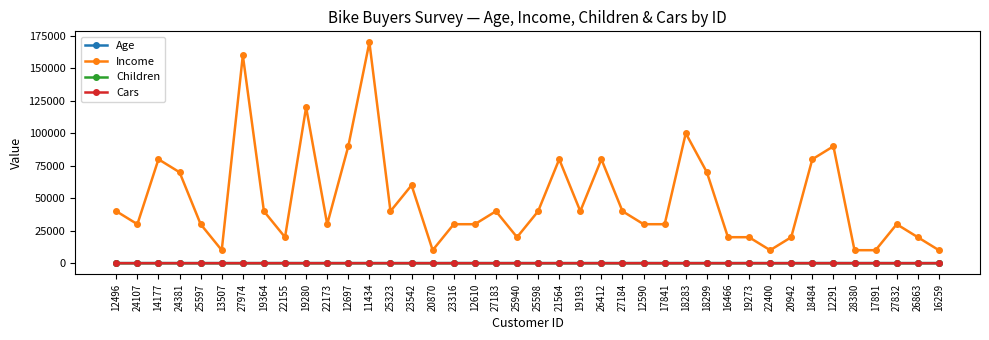

What position from the right is 28380?

5